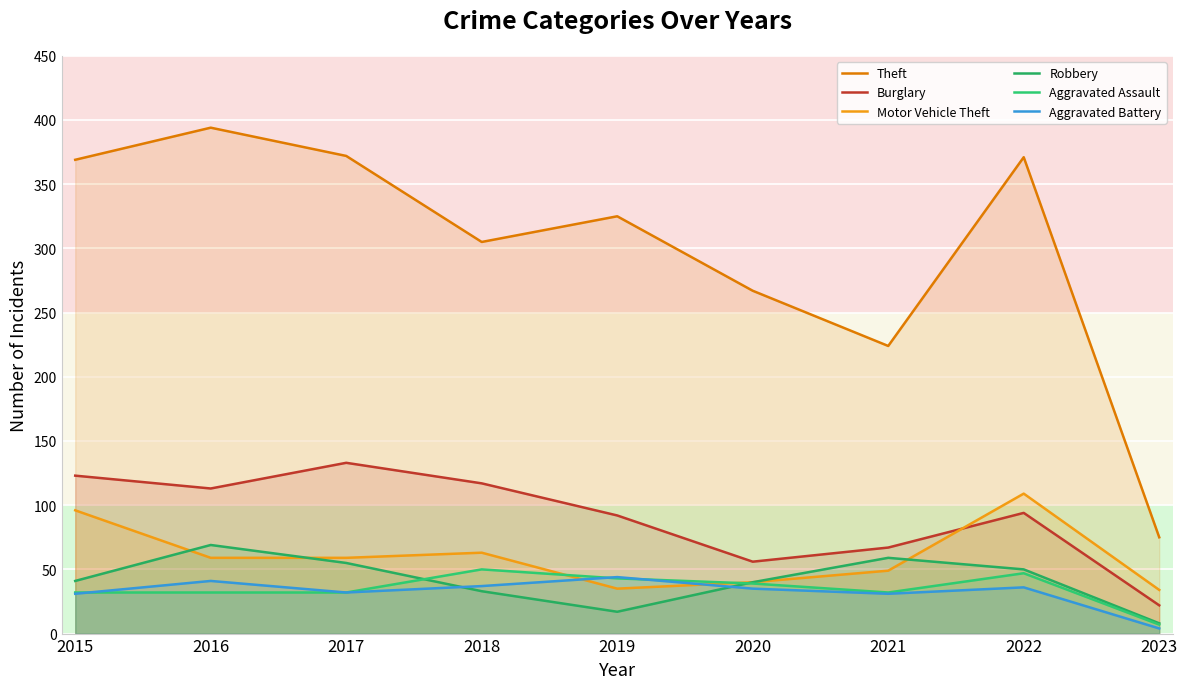

What is the difference between the Burglary values at 2018 and 2021?

50